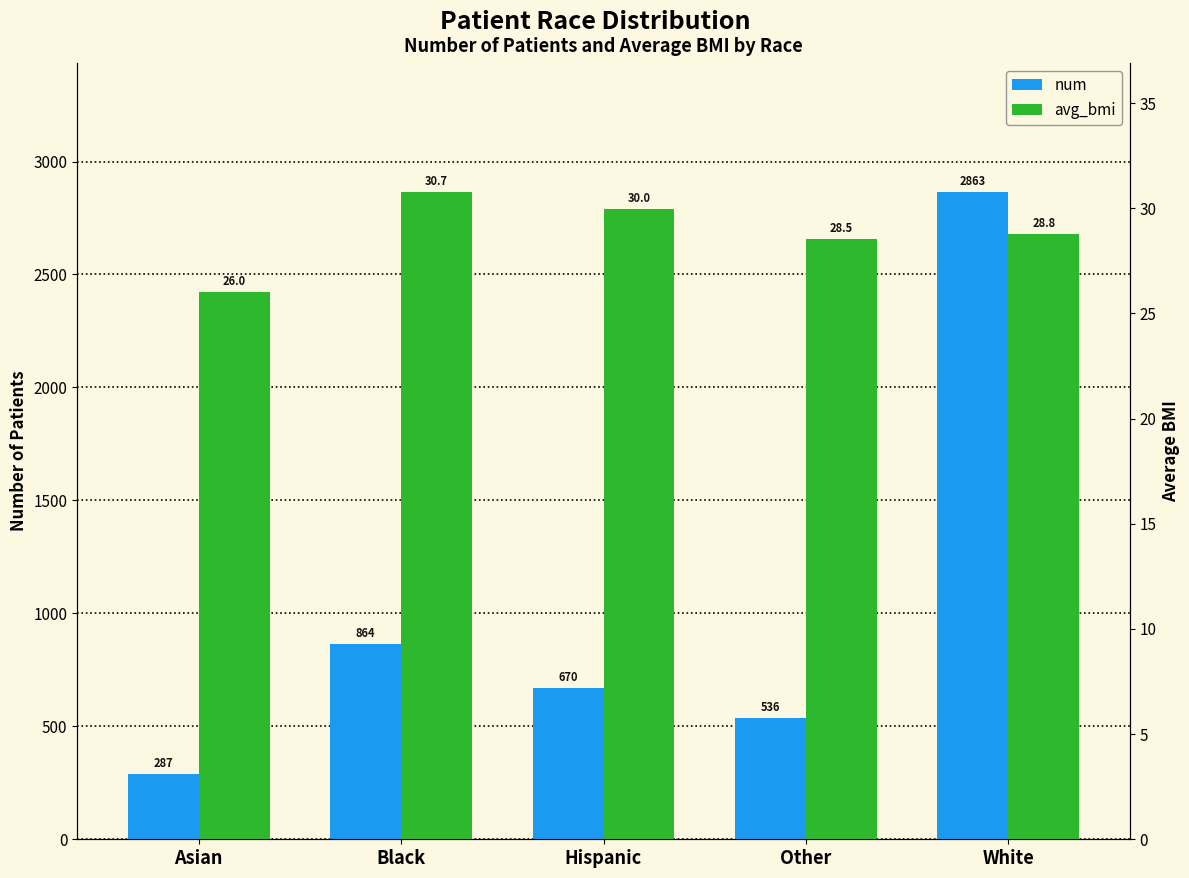

How many data points does each series have?

5